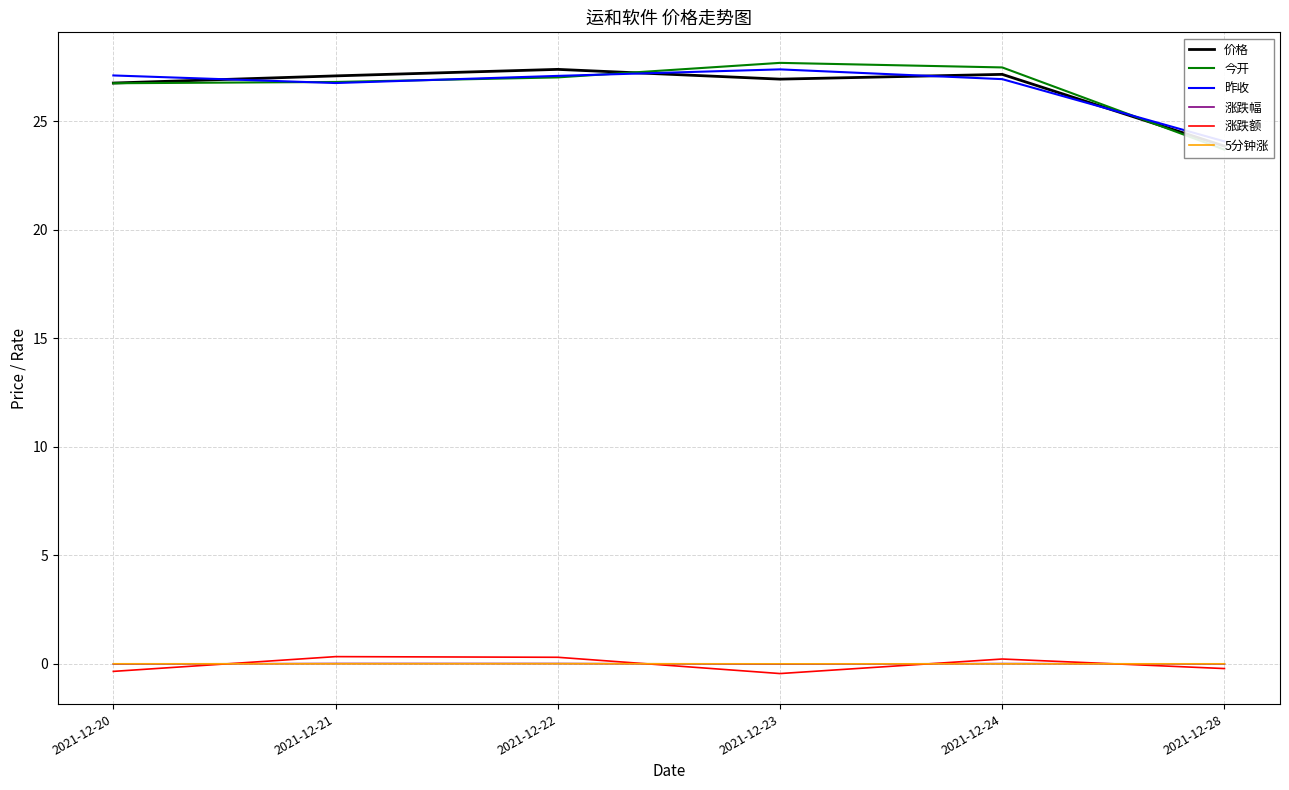

Reading right to left, transcribe all the data shown in this chart.

价格: 2021-12-28=23.9	2021-12-24=27.2	2021-12-23=26.9	2021-12-22=27.4	2021-12-21=27.1	2021-12-20=26.8
今开: 2021-12-28=23.7	2021-12-24=27.5	2021-12-23=27.7	2021-12-22=27.0	2021-12-21=26.8	2021-12-20=26.8
昨收: 2021-12-28=24.1	2021-12-24=26.9	2021-12-23=27.4	2021-12-22=27.1	2021-12-21=26.8	2021-12-20=27.1
涨跌幅: 2021-12-28=-0.0	2021-12-24=0.0	2021-12-23=-0.0	2021-12-22=0.0	2021-12-21=0.0	2021-12-20=-0.0
涨跌额: 2021-12-28=-0.2	2021-12-24=0.2	2021-12-23=-0.5	2021-12-22=0.3	2021-12-21=0.3	2021-12-20=-0.3
5分钟涨: 2021-12-28=-0.0	2021-12-24=-0.0	2021-12-23=-0.0	2021-12-22=0.0	2021-12-21=0.0	2021-12-20=0.0